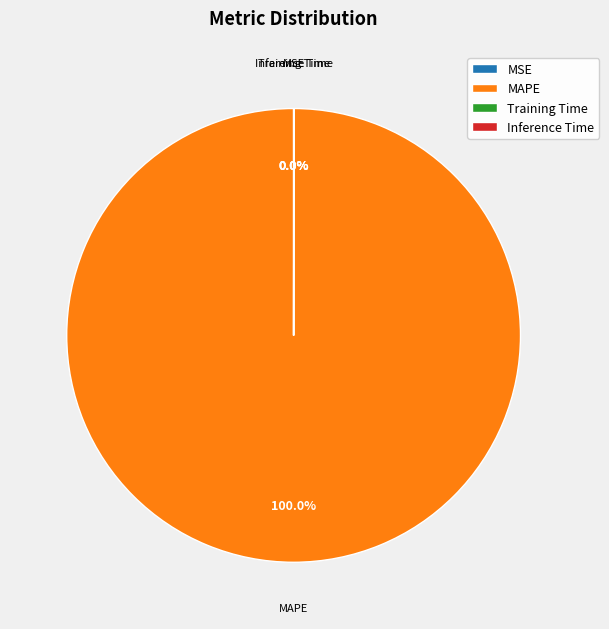

What is the largest slice in the pie chart?

MAPE